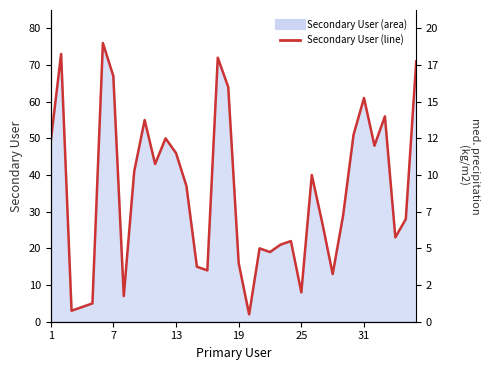

How many points are higher than both their immediate neighbors (excluding endpoints)?

10